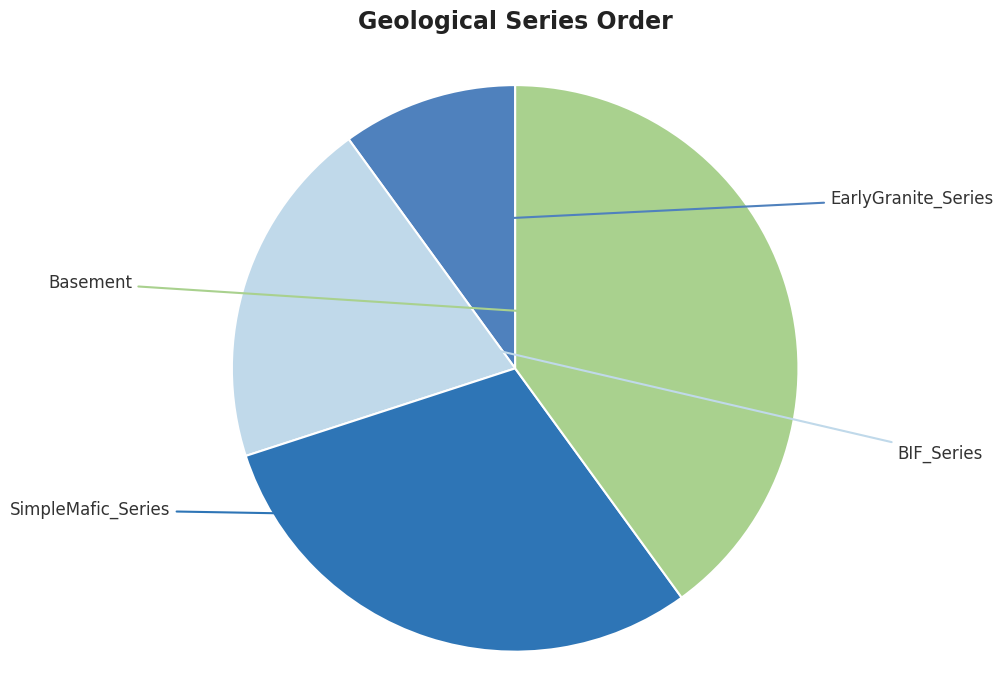

Which has a higher value, EarlyGranite_Series or BIF_Series?

BIF_Series